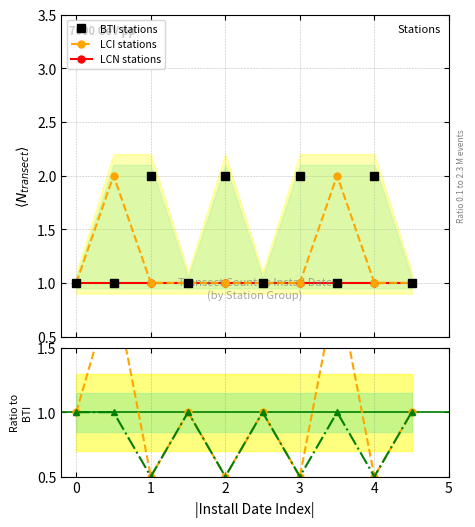

How many lines are shown in the chart?

3